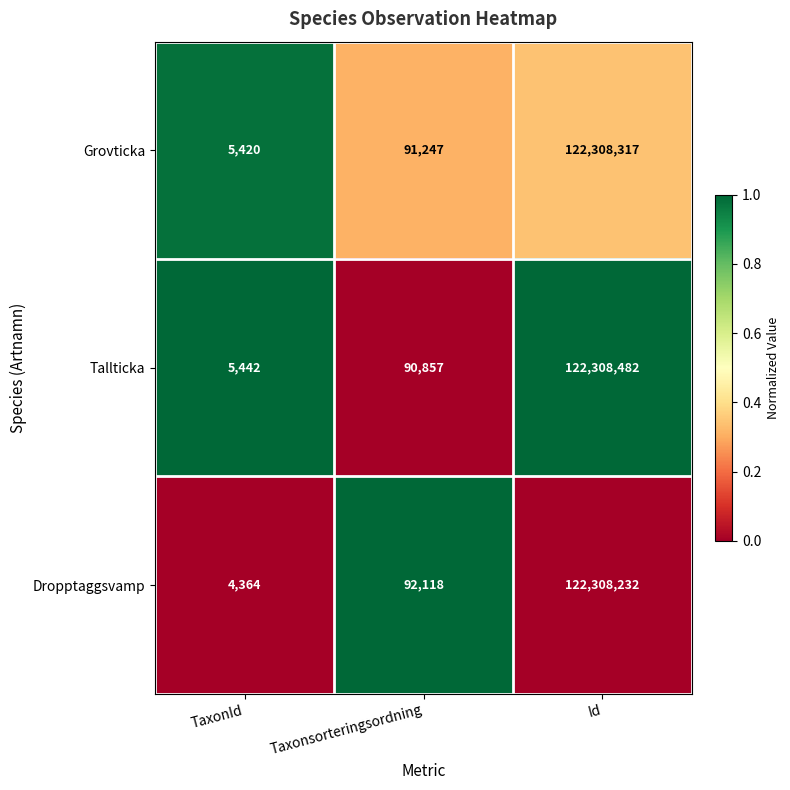

What is the difference between the highest and lowest values at Taxonsorteringsordning?

1261